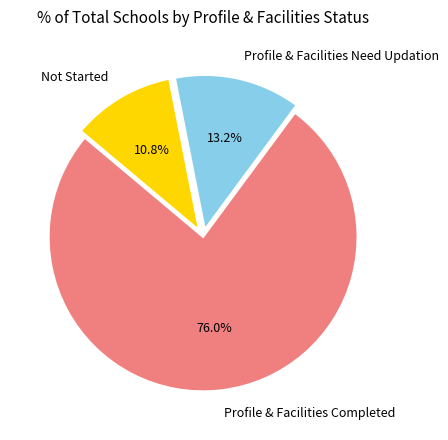

To the nearest percent, what percentage of the pie is Profile & Facilities Completed?

76%